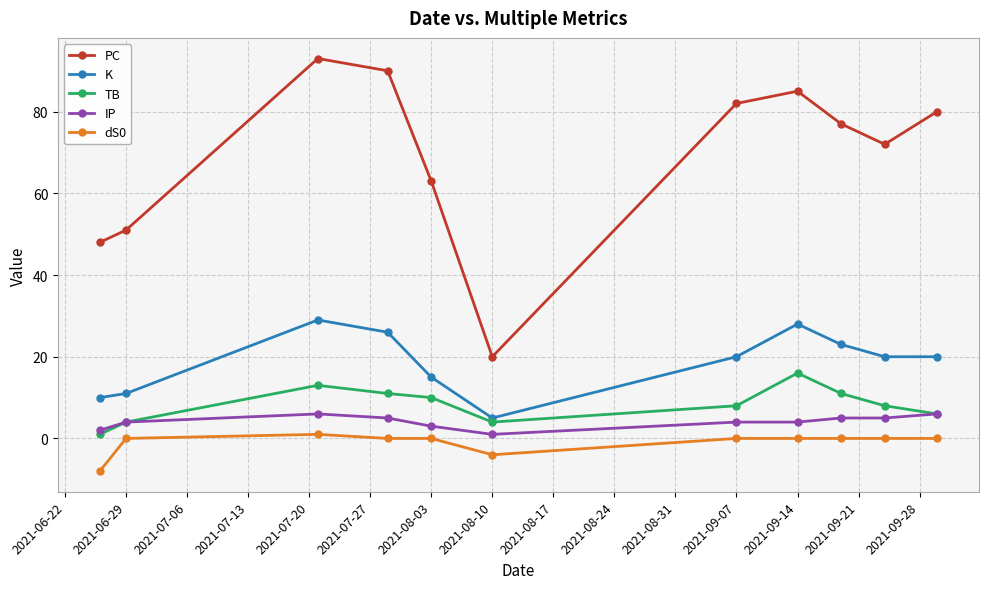

Which series has the largest range (max minus min)?

PC